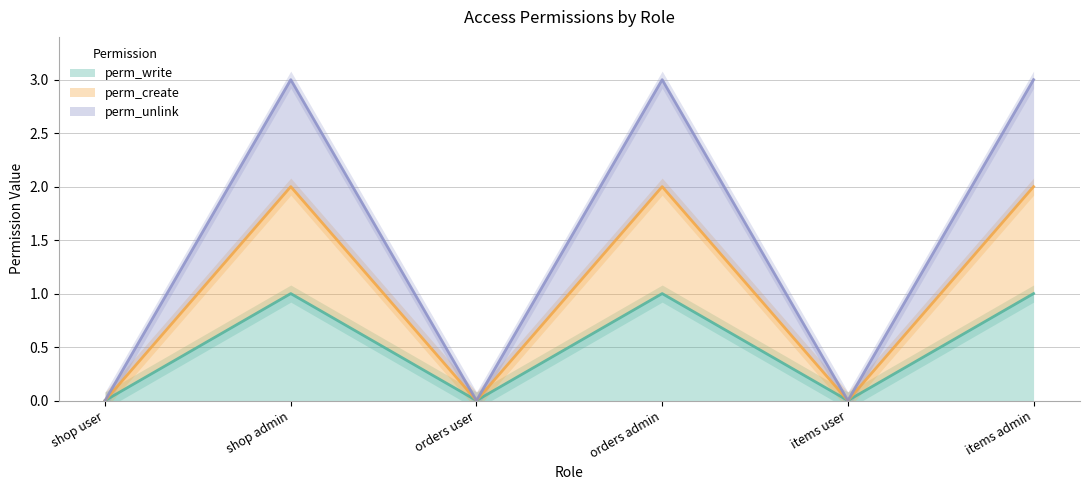

What are all the series names shown in the legend?

perm_write, perm_create, perm_unlink